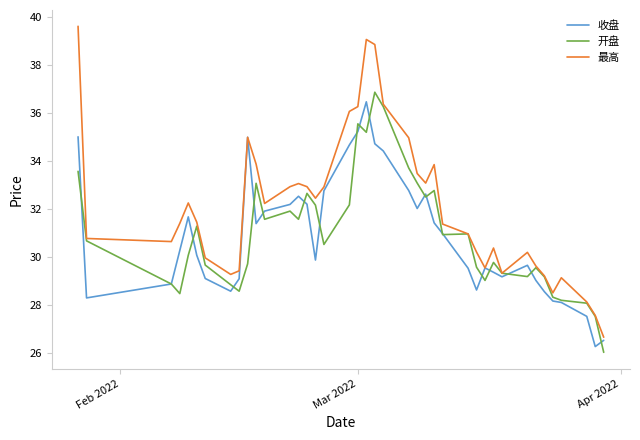

Which series has the largest range (max minus min)?

最高